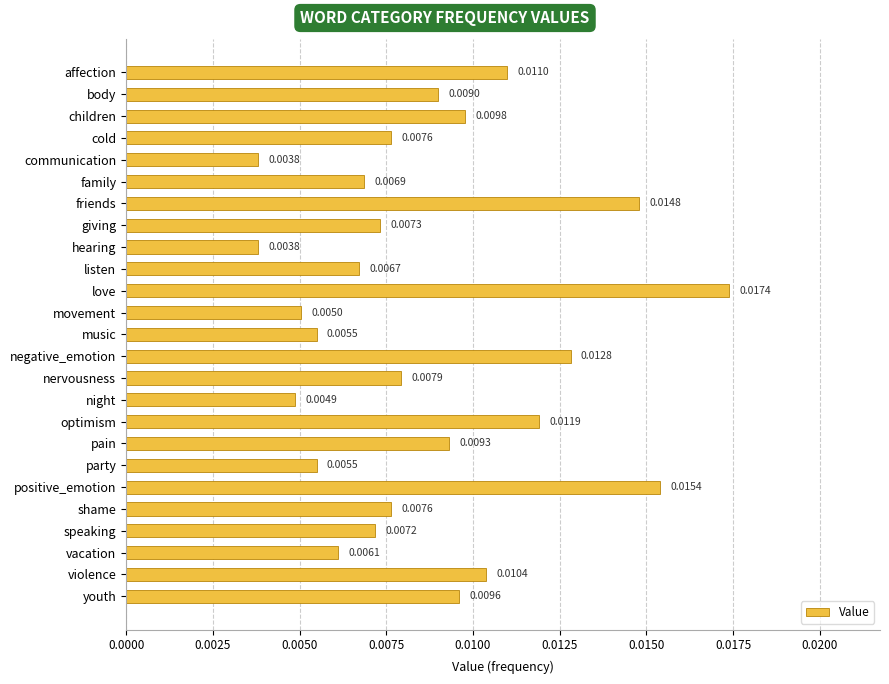

How many values are between 0 and 1?

25